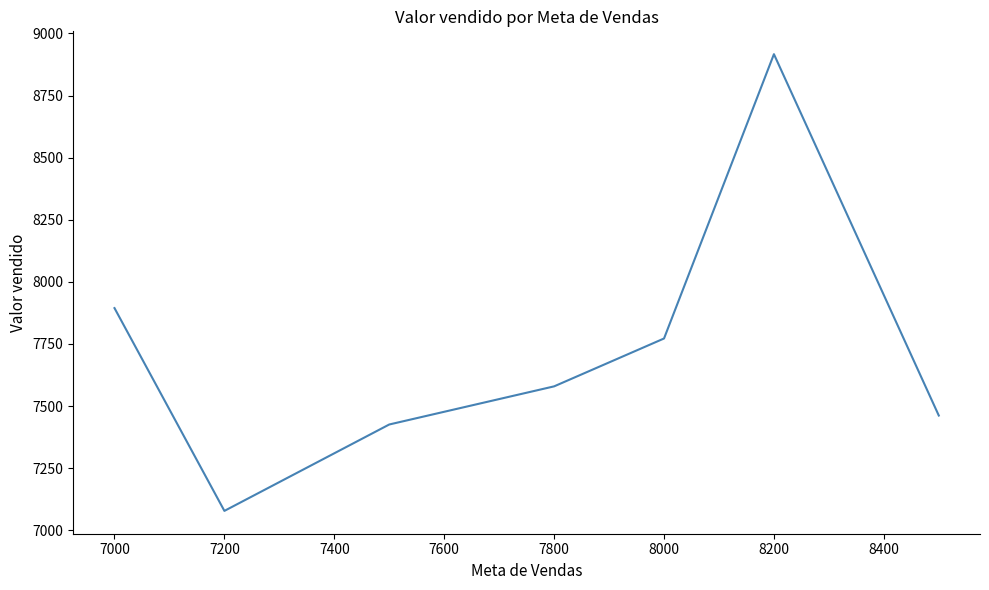

What is the minimum value shown in the chart?

7078.3